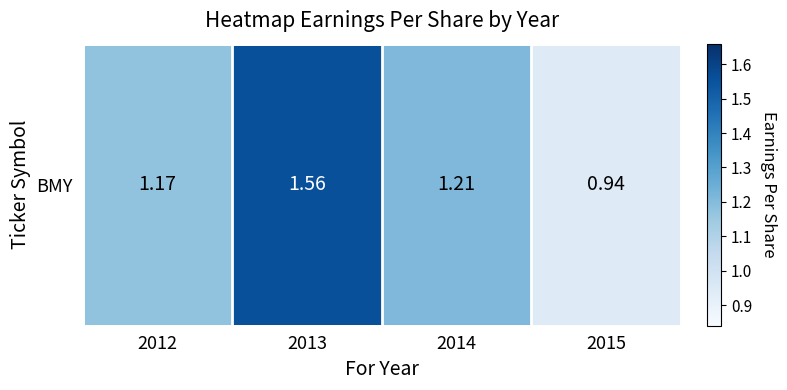

Reading left to right, extract all data points from this chart.

2012=1.2	2013=1.6	2014=1.2	2015=0.9